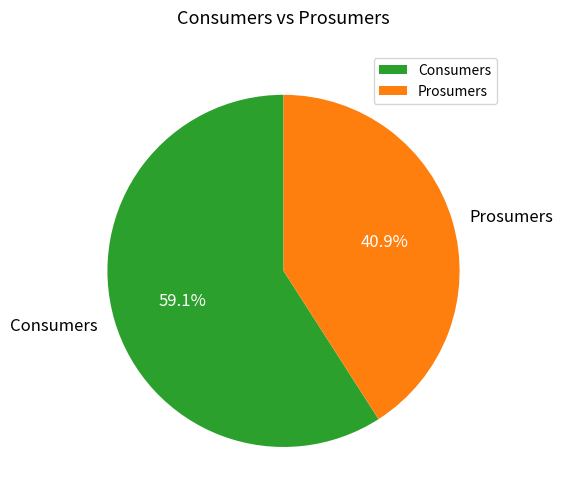

What is the largest slice in the pie chart?

Consumers